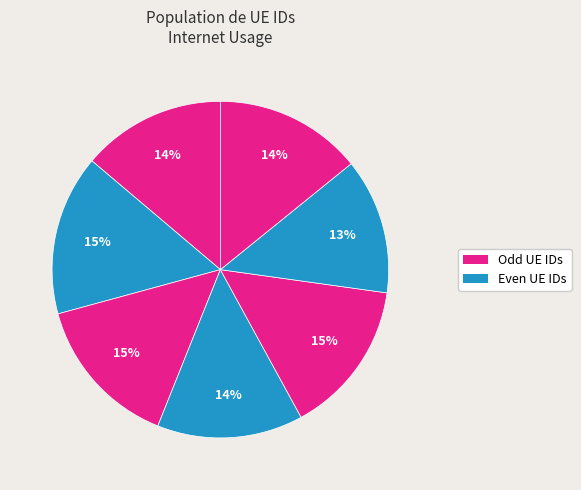

How many segments does this pie chart have?

7